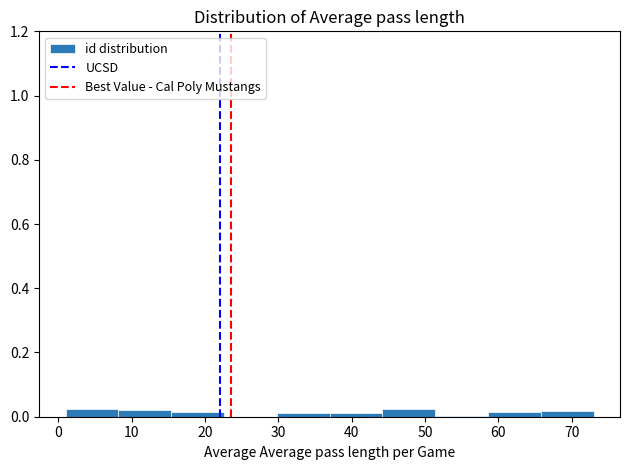

Reading left to right, transcribe this chart: for each bar, give the range it covers on the x-axis and its height. Neither the bar edges nor the heights are printed on the chart, so give them approximately, as read against the axes.

1.0 to 8.2: 0.02
8.2 to 15.4: 0.02
15.4 to 22.6: under 0.02
22.6 to 29.8: 0
29.8 to 37.0: under 0.02
37.0 to 44.2: under 0.02
44.2 to 51.4: 0.02
51.4 to 58.6: under 0.02
58.6 to 65.8: under 0.02
65.8 to 73.0: under 0.02